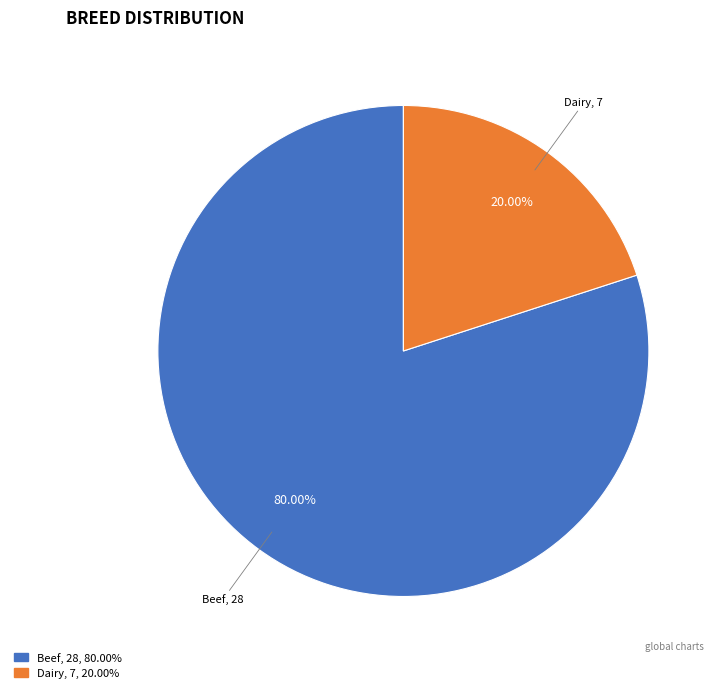

Between Beef and Dairy, which is larger?

Beef